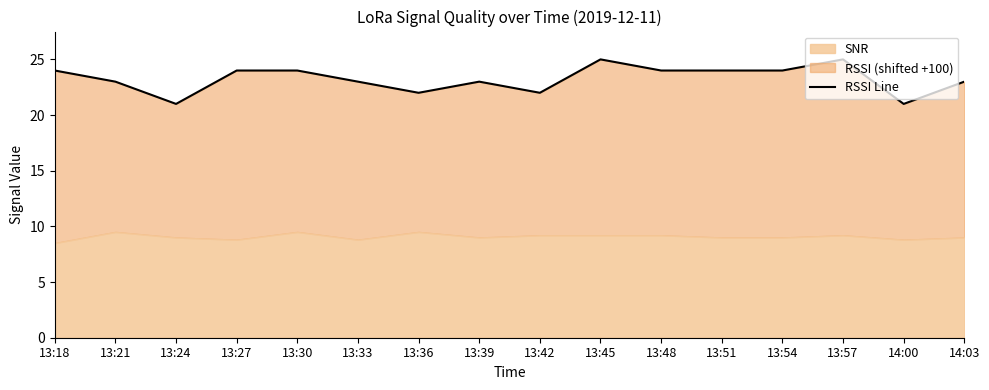

Reading right to left, list all the values displayed in this chart.

14:03=23	14:00=21	13:57=25	13:54=24	13:51=24	13:48=24	13:45=25	13:42=22	13:39=23	13:36=22	13:33=23	13:30=24	13:27=24	13:24=21	13:21=23	13:18=24